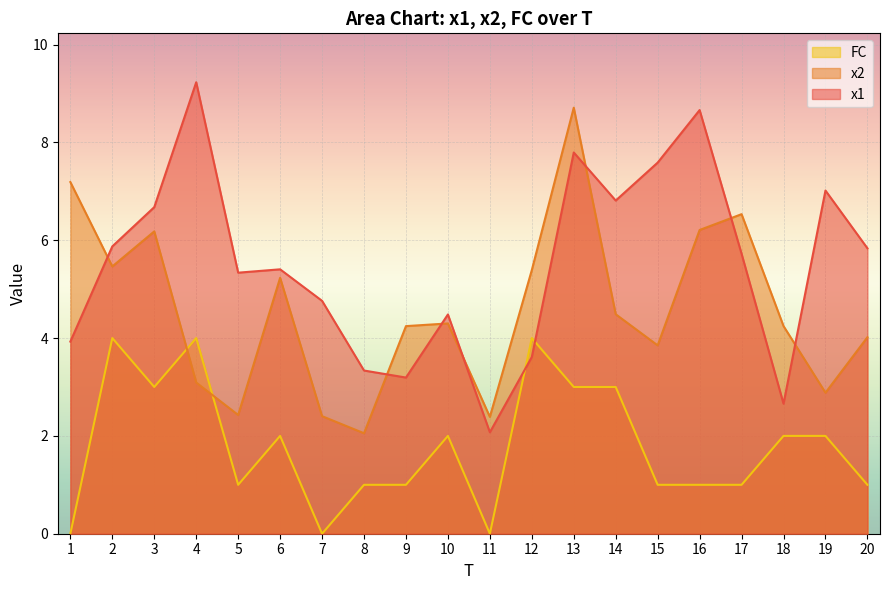

The FC series shows 1.0 at 16. True or false?

True